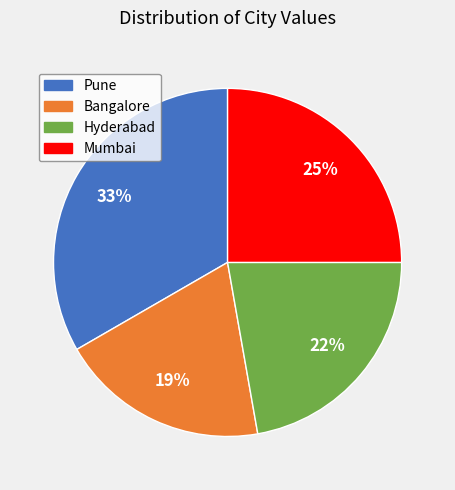

Is there a majority slice in this chart?

No